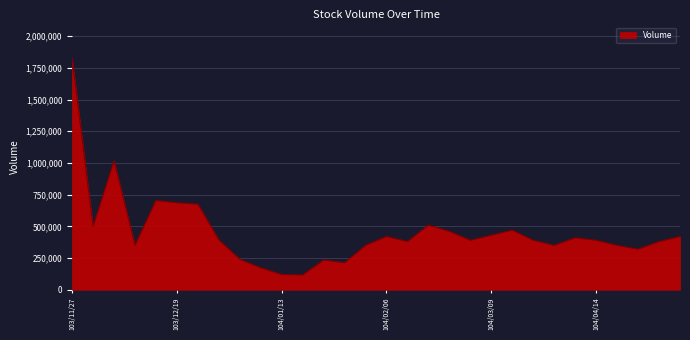

What is the difference between the maximum and minimum values?

1708377